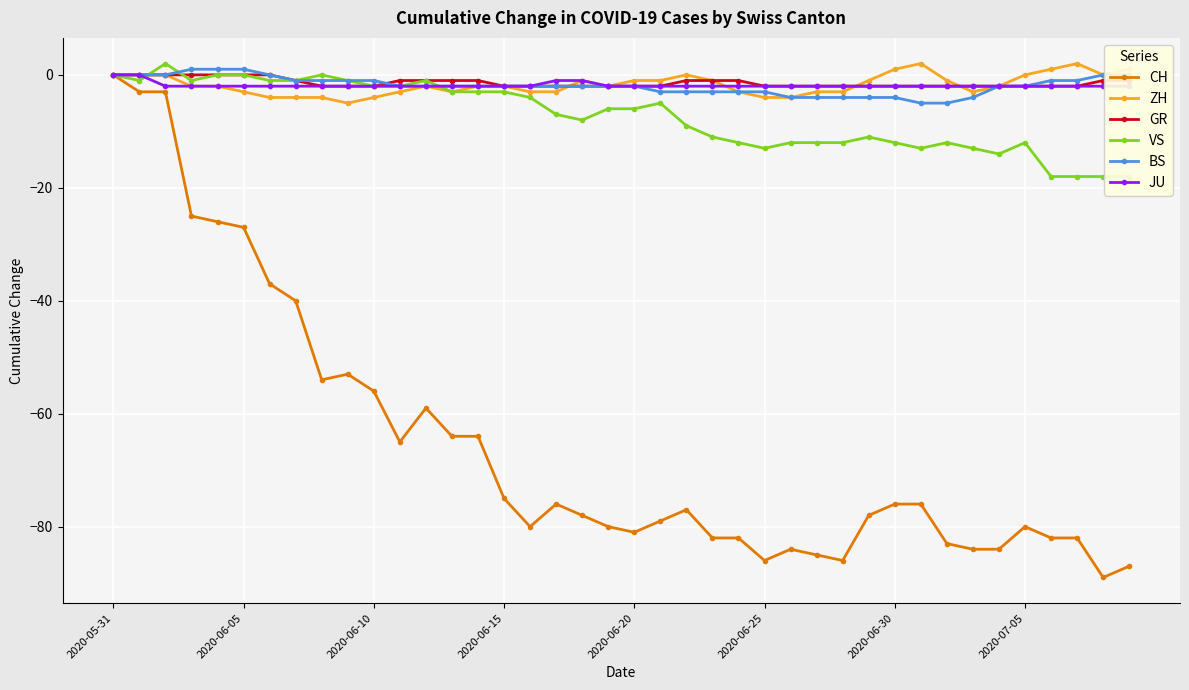

Which series changed the most between 21 and 28?

CH